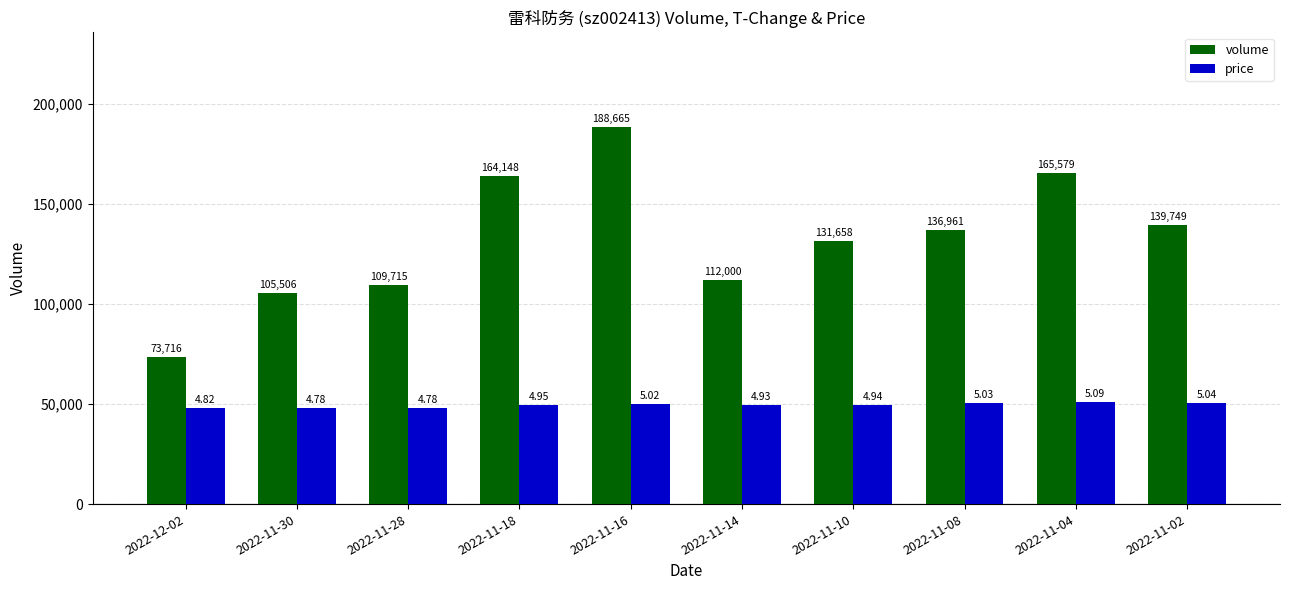

What are all the series names shown in the legend?

volume, price